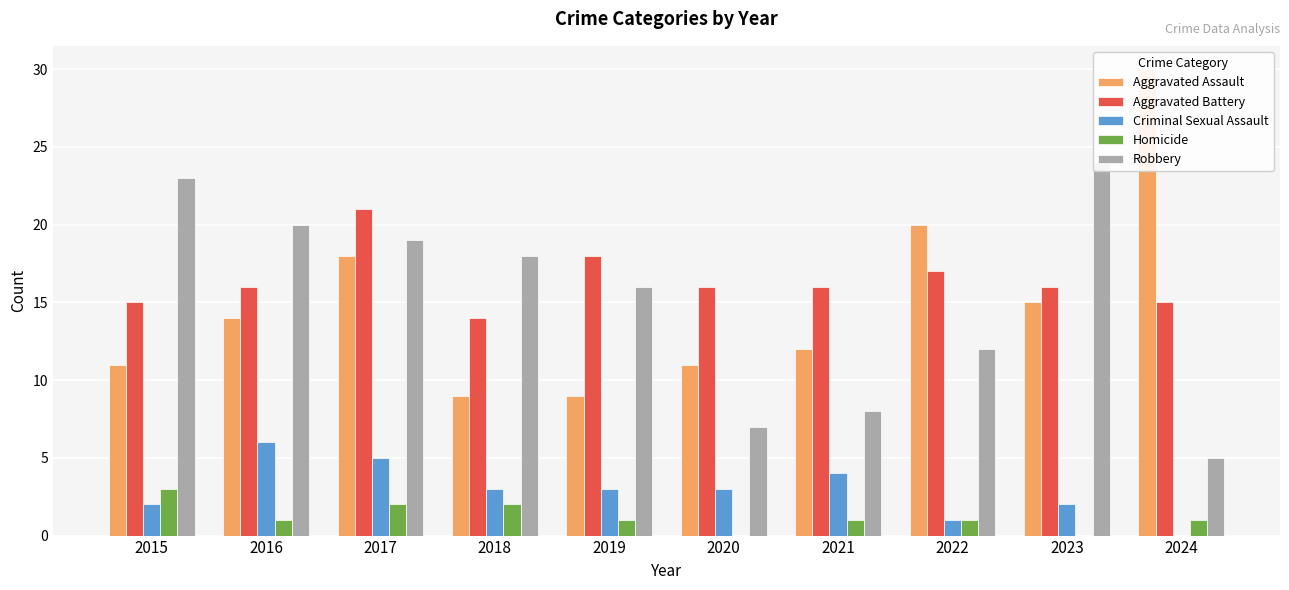

Reading left to right, what are all the values shown in this chart?

Aggravated Assault: 2015=11	2016=14	2017=18	2018=9	2019=9	2020=11	2021=12	2022=20	2023=15	2024=30
Aggravated Battery: 2015=15	2016=16	2017=21	2018=14	2019=18	2020=16	2021=16	2022=17	2023=16	2024=15
Criminal Sexual Assault: 2015=2	2016=6	2017=5	2018=3	2019=3	2020=3	2021=4	2022=1	2023=2	2024=0
Homicide: 2015=3	2016=1	2017=2	2018=2	2019=1	2020=0	2021=1	2022=1	2023=0	2024=1
Robbery: 2015=23	2016=20	2017=19	2018=18	2019=16	2020=7	2021=8	2022=12	2023=24	2024=5